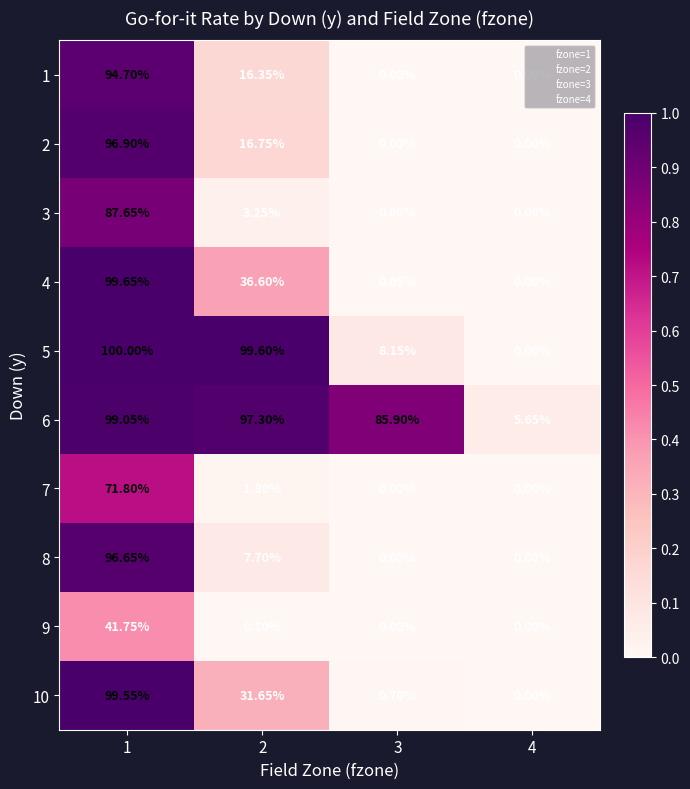

At 2, list the series in order from largest to smallest.

5, 6, 4, 10, 2, 1, 8, 3, 7, 9